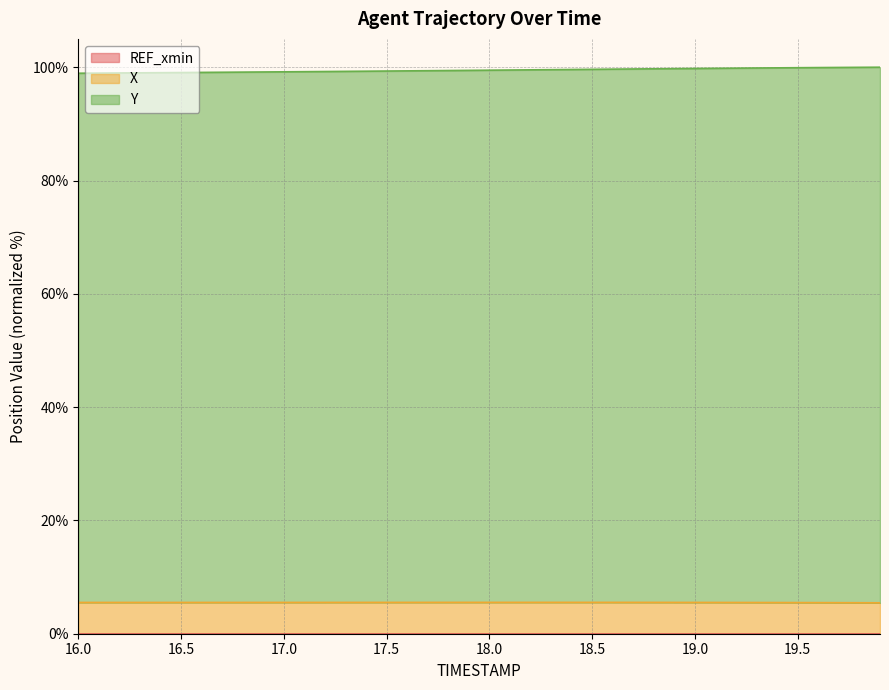

What is the label of the 3rd point from the left?

17.0